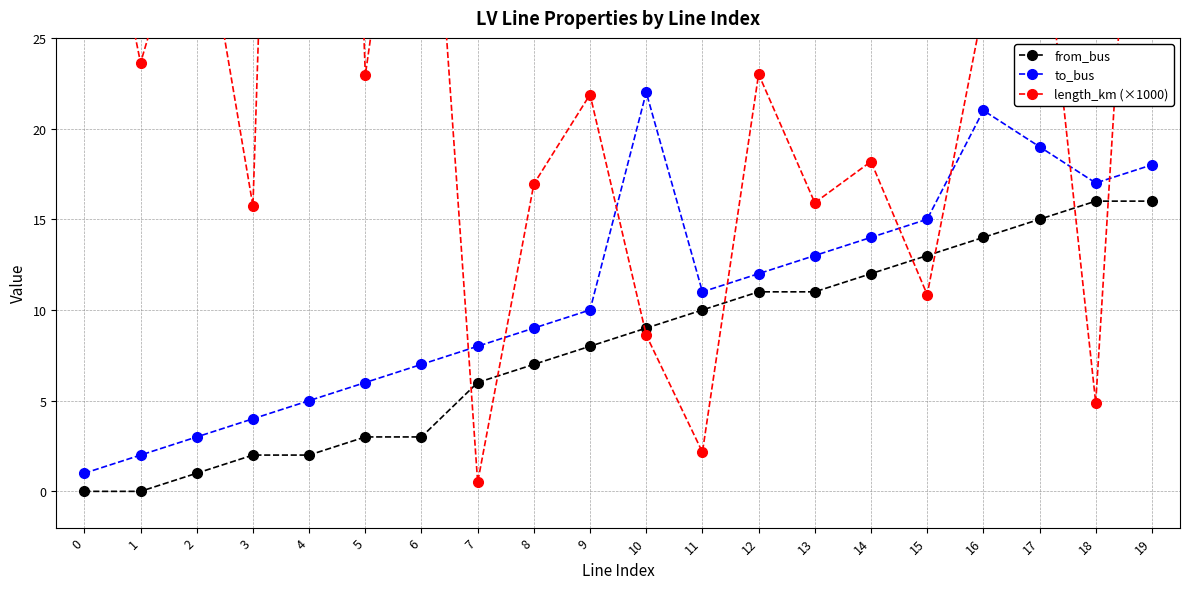

Rank the series at 15 from lowest to highest value.

length_km (×1000), from_bus, to_bus